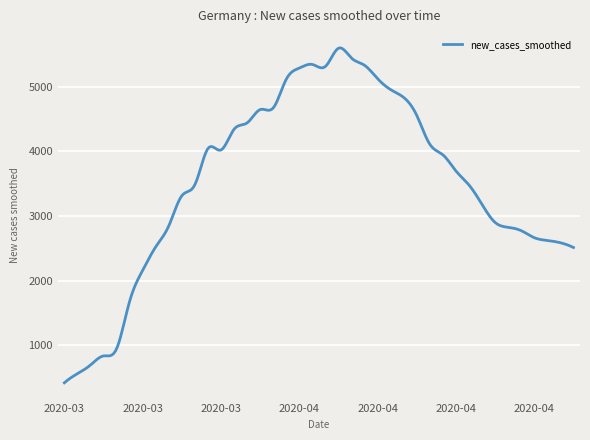

What is the greatest value displayed?

5600.8